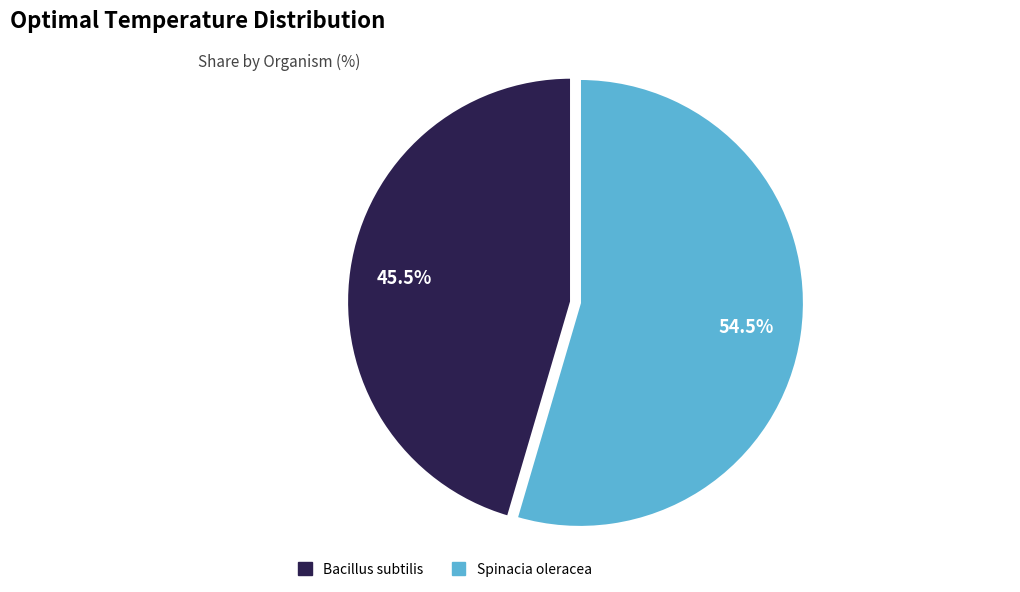

Approximately how many times larger is the value at Bacillus subtilis compared to Spinacia oleracea?

0.8